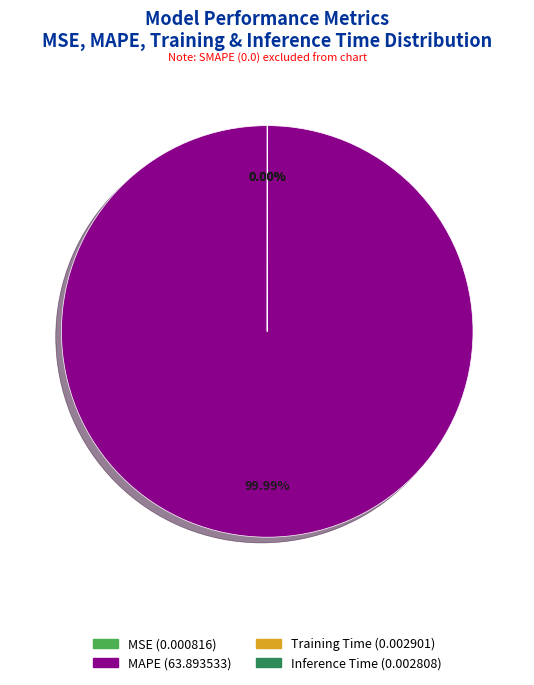

Which slice is the largest?

MAPE